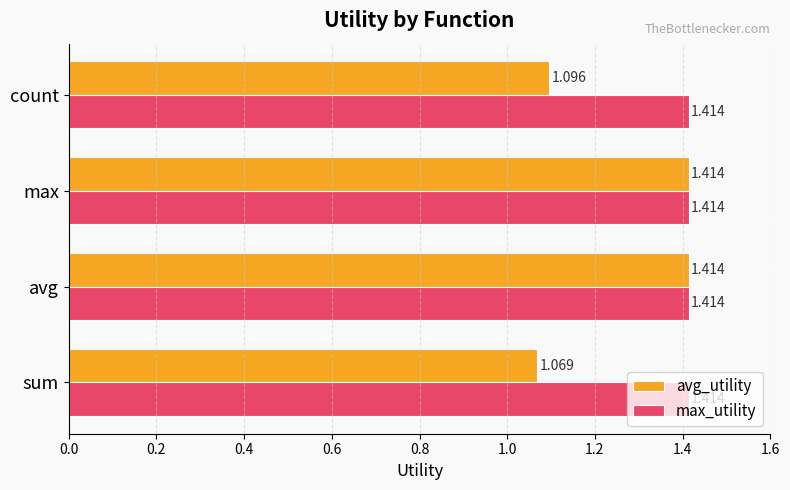

How many series are shown in this chart?

2